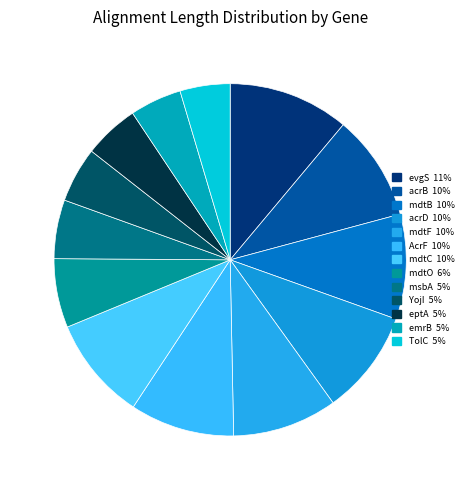

How many slices are in this pie chart?

13